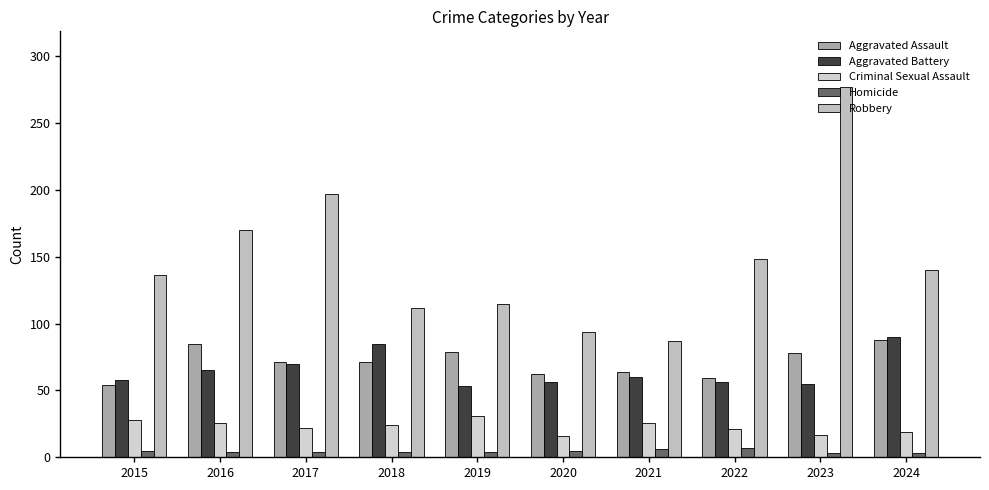

How many distinct data groups are displayed?

5